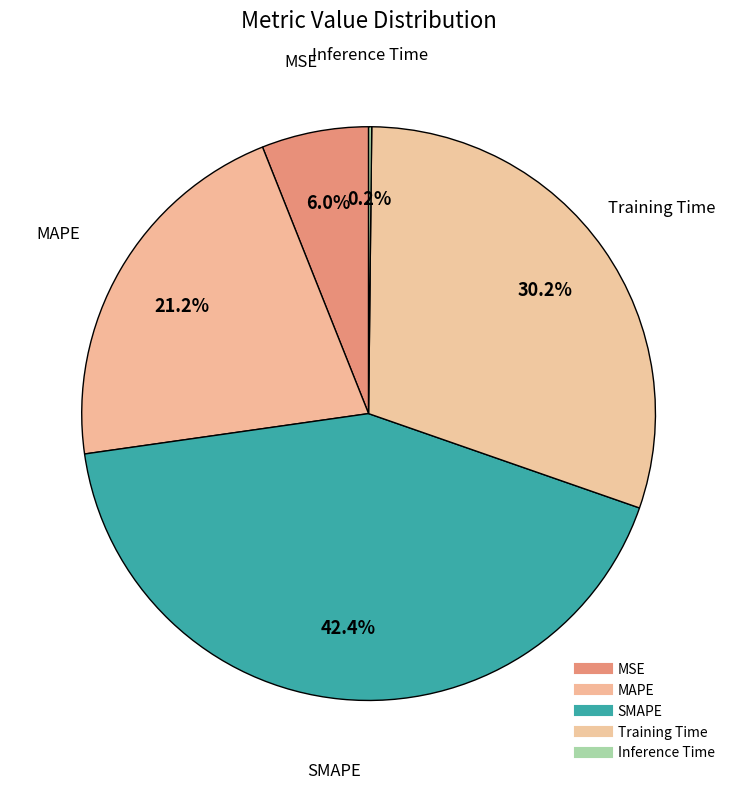

The Inference Time slice represents 1% of the pie. True or false?

False